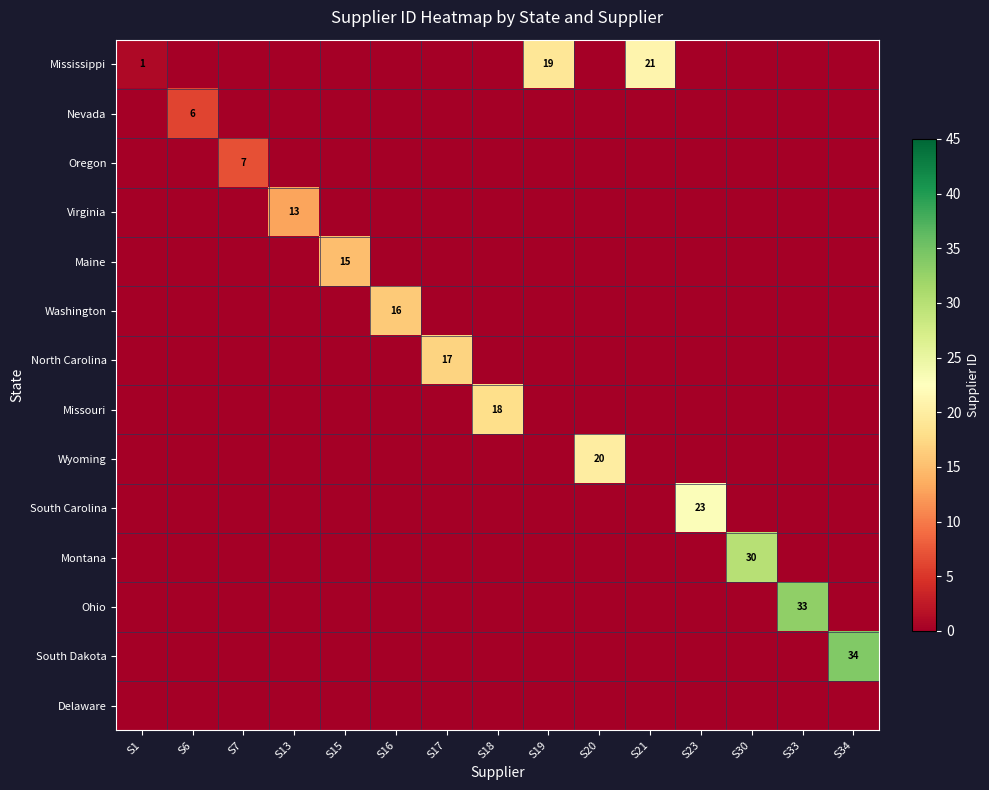

Is it true that Virginia equals 7 at S13?

False